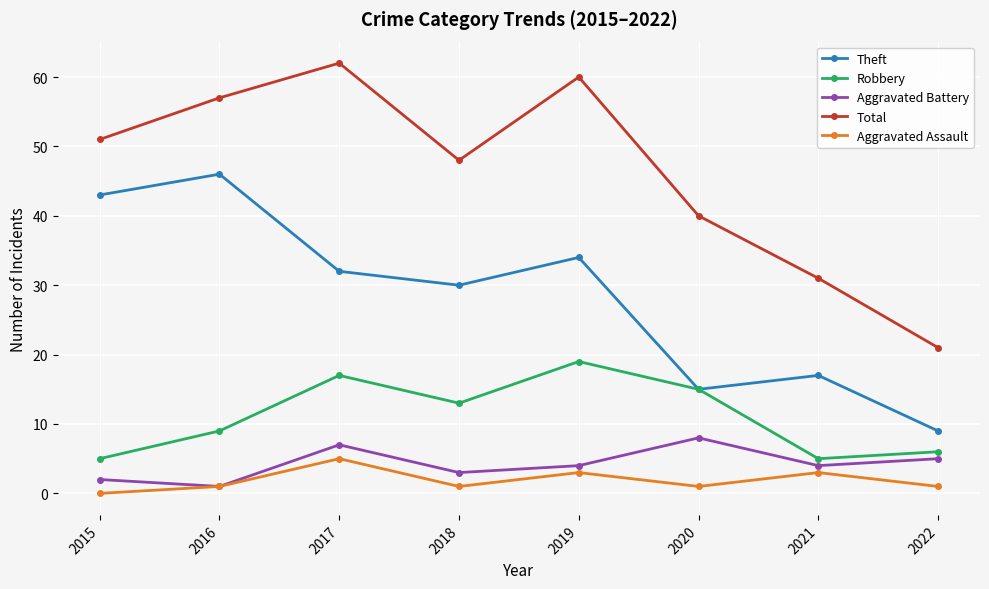

Rank the series by their maximum value, from lowest to highest.

Aggravated Assault, Aggravated Battery, Robbery, Theft, Total